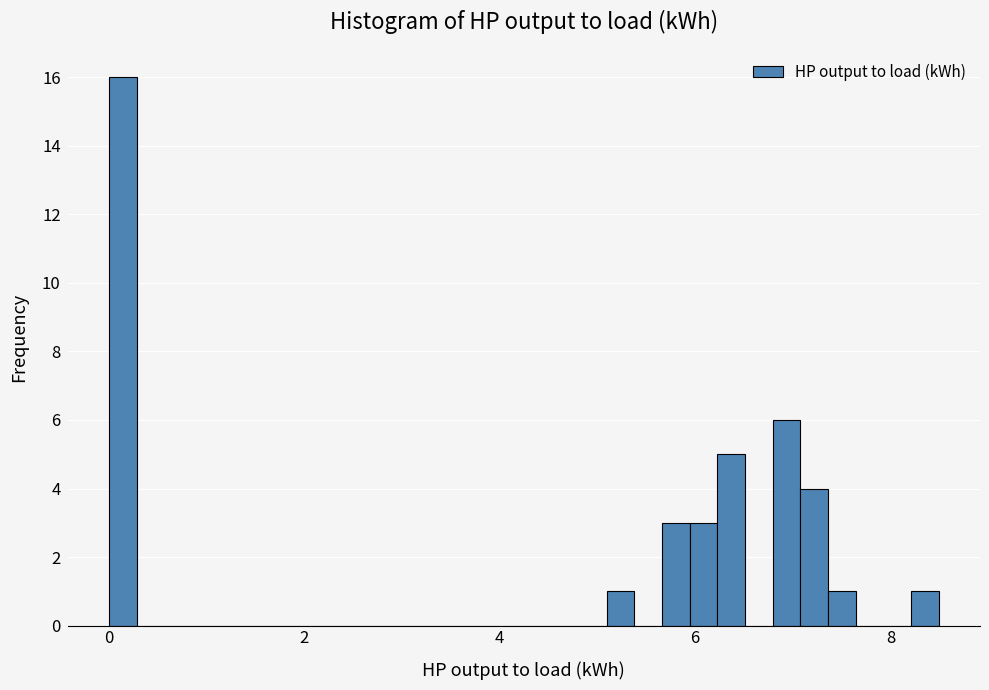

Read against the x-axis, roughly where is the centre of the tallest bar?

0.2